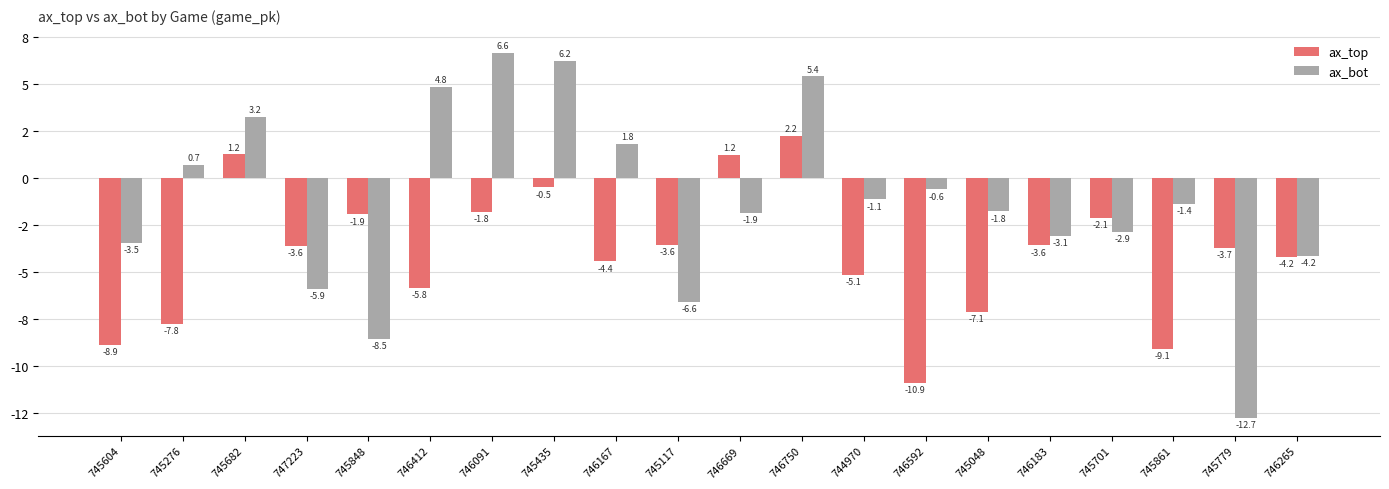

Are the bars grouped side by side (vs. stacked)?

Yes